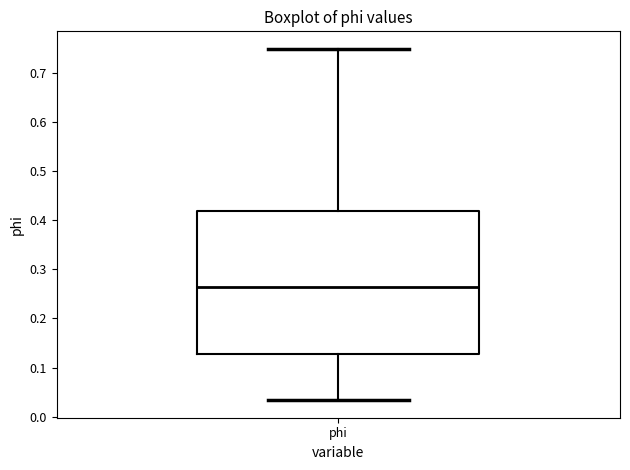

Where is the lower edge of the box for phi on the y-axis? The values are not printed on the chart, so give them approximately, as read against the axis.

0.13